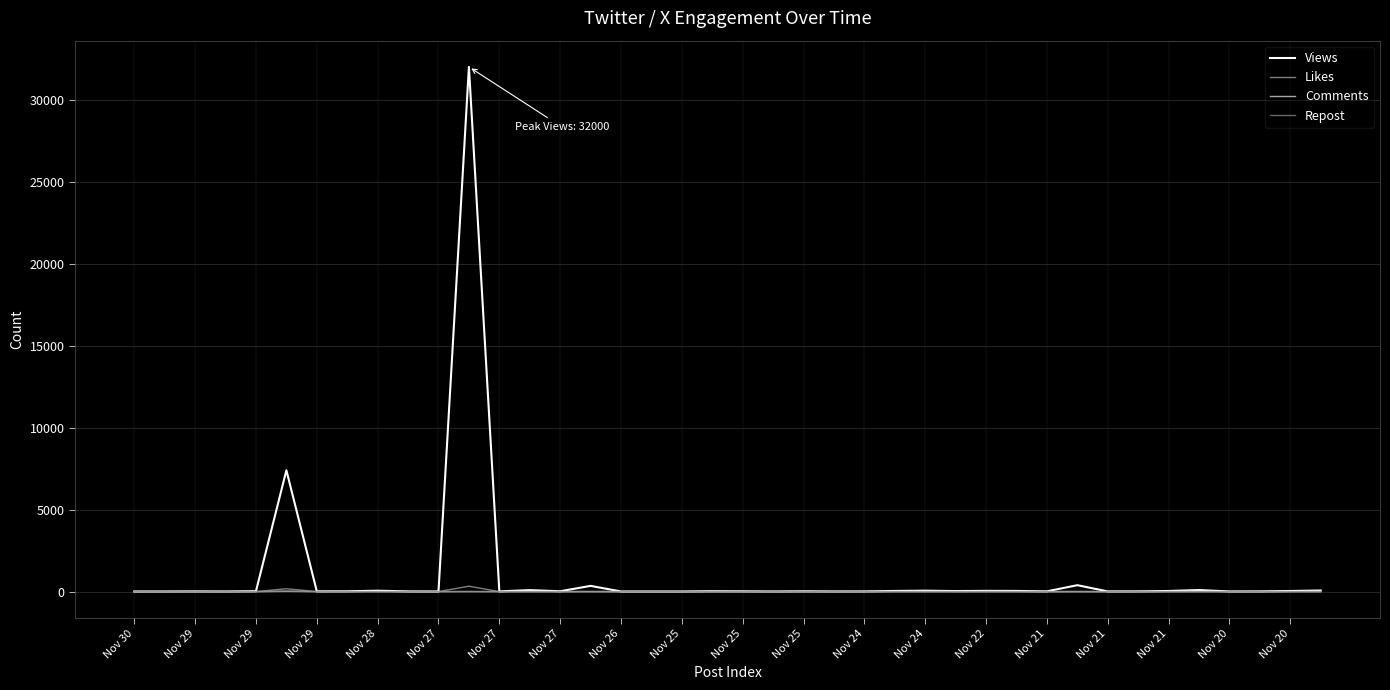

What is the greatest value displayed?

32000